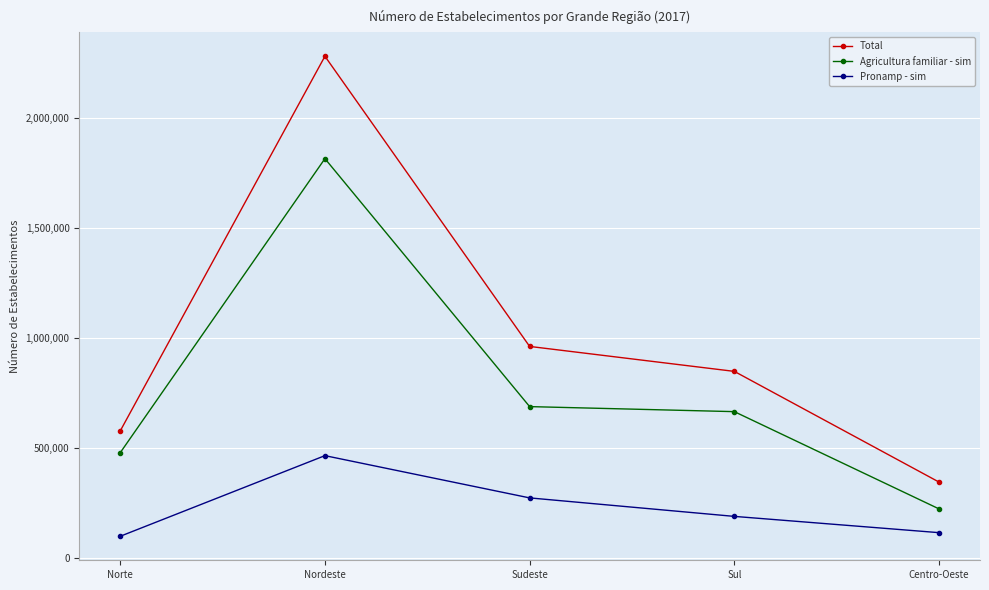

What is the total value across all series at Norte?

1155200